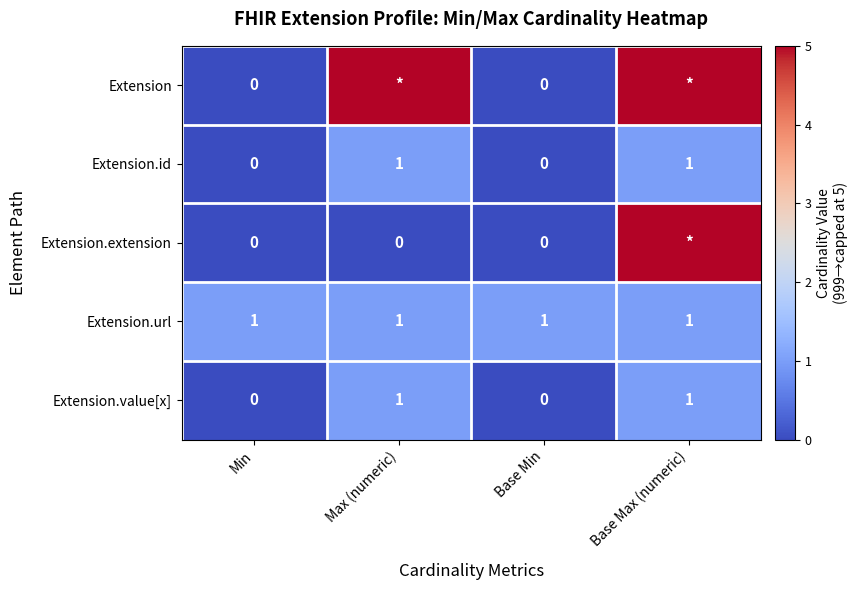

How many data points in Extension.value[x] are less than 1?

2